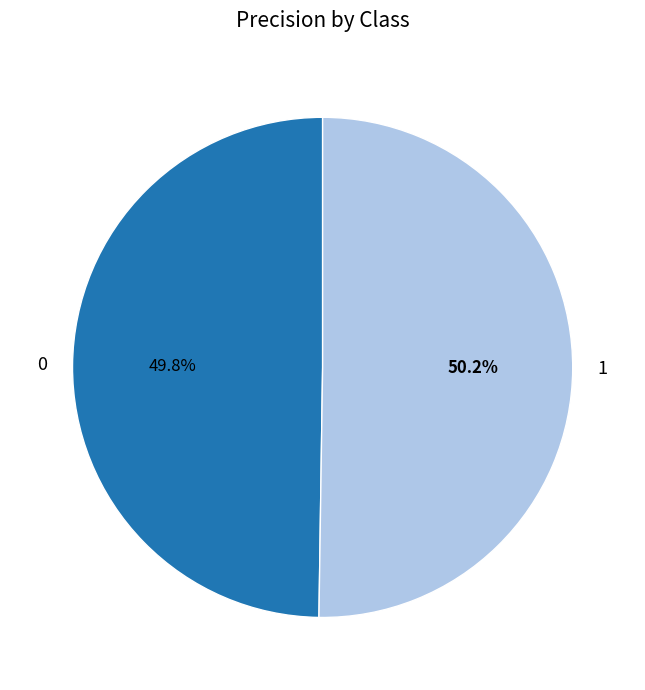

To the nearest percent, what percentage of the pie is 0?

50%